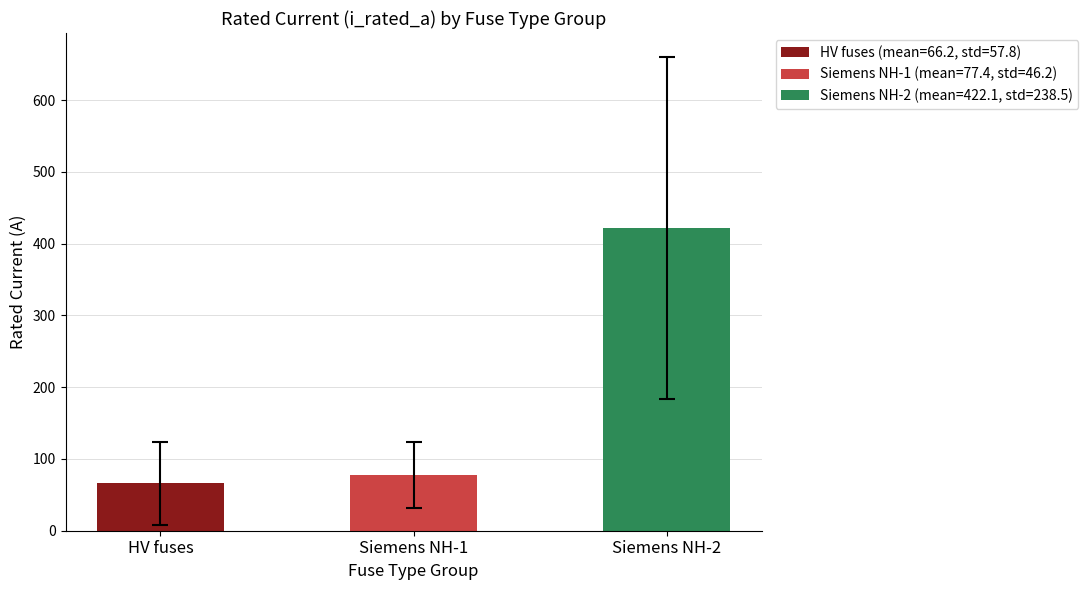

Which category has the highest value across all series?

Siemens NH-2